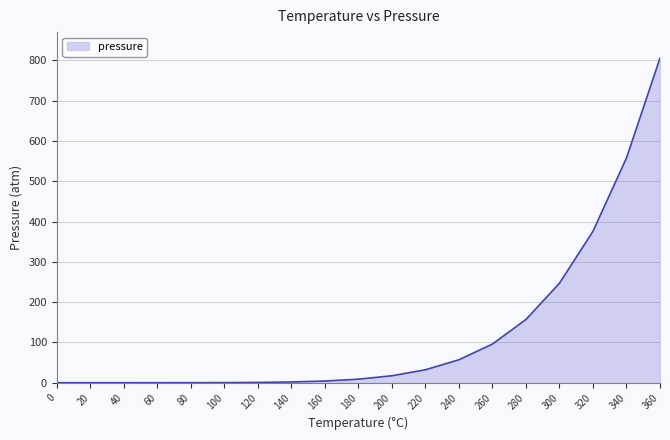

What is the sum of all values?

2362.4